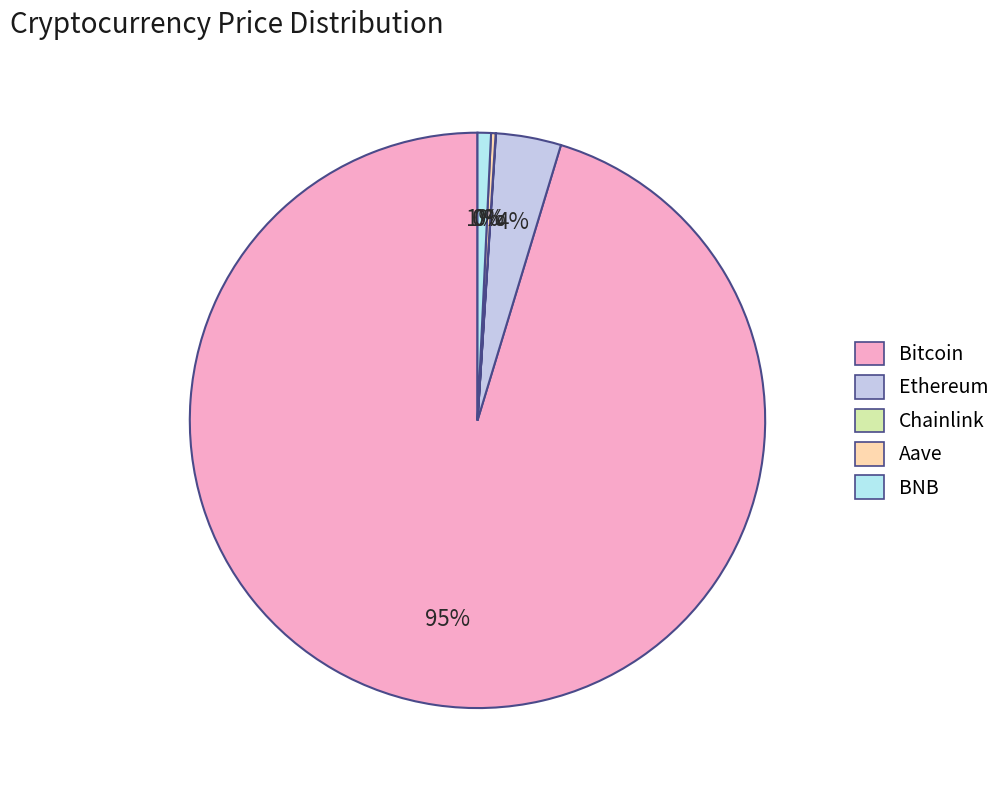

Rank the categories by value from highest to lowest.

Bitcoin, Ethereum, BNB, Aave, Chainlink